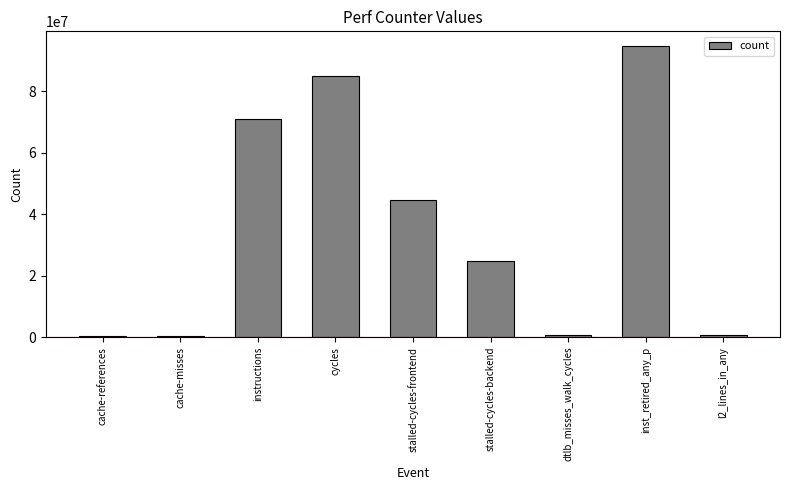

Is it true that the value at inst_retired_any_p is 94694771?

True